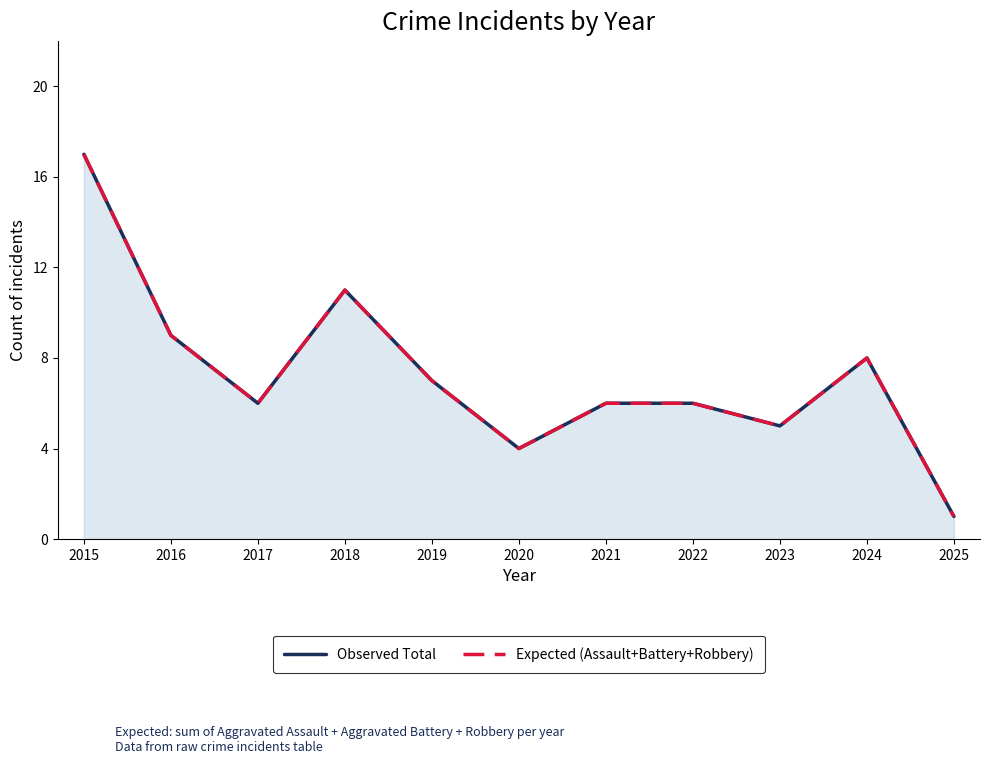

What are all the series names shown in the legend?

Observed Total, Expected (Assault+Battery+Robbery)